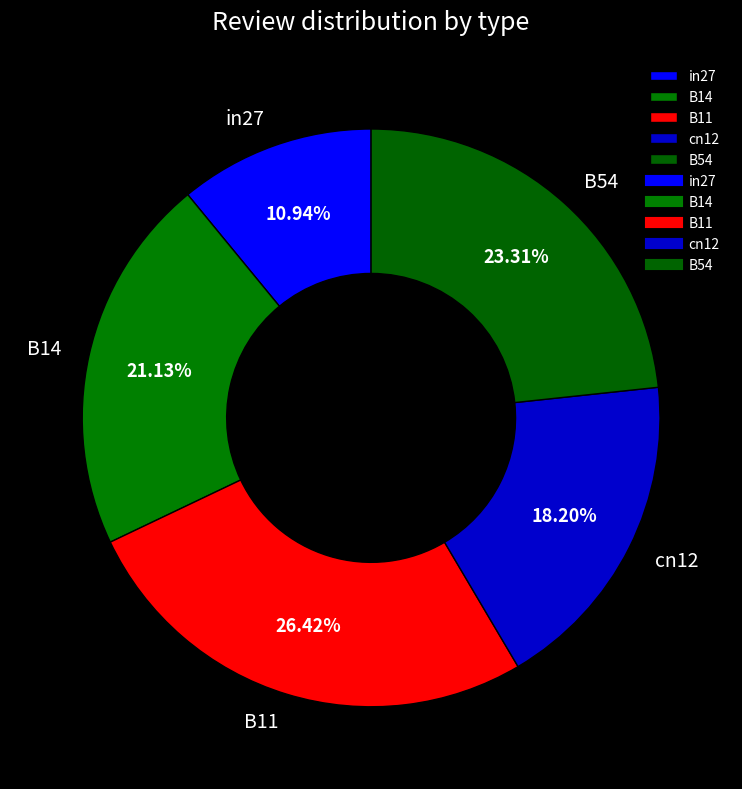

To the nearest percent, what percentage of the pie is B11?

26%